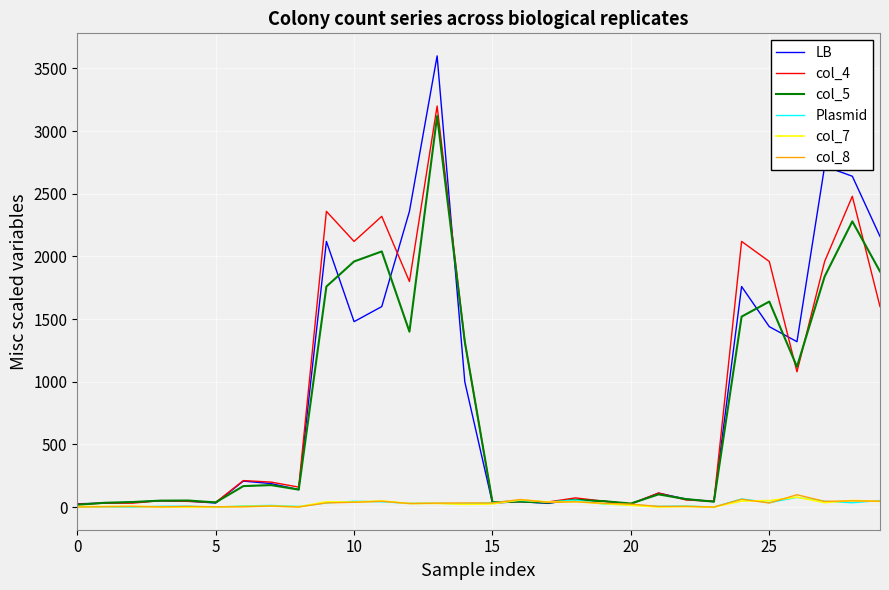

Which series has the largest range (max minus min)?

LB